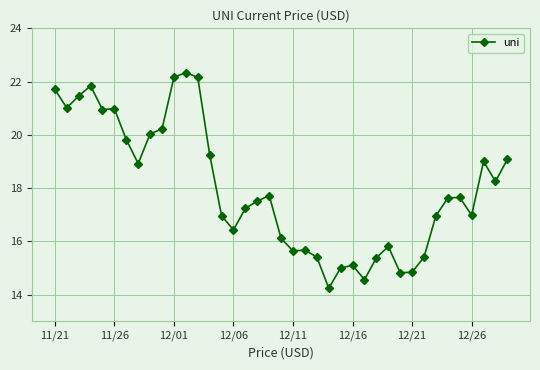

What is the value of the 20th point from the left?

16.1